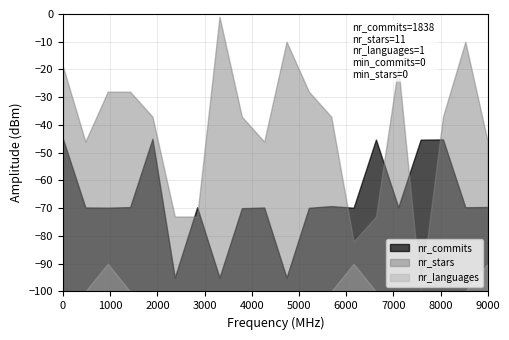

True or false: nr_languages and nr_stars intersect in this chart.

False